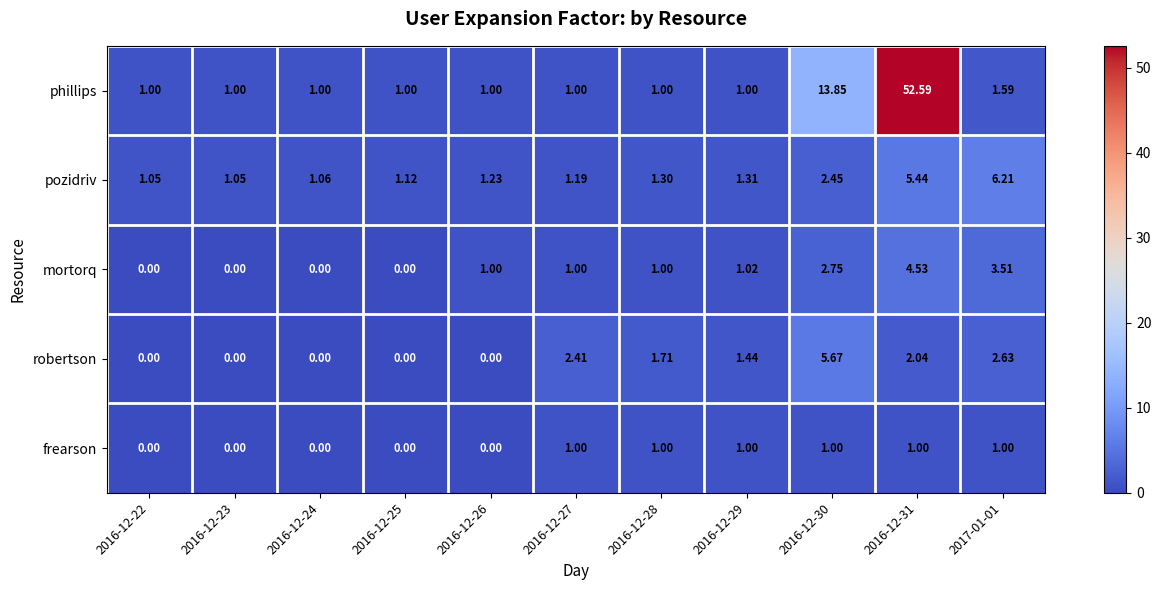

Between 2016-12-23 and 2016-12-26, which series saw the biggest shift?

mortorq